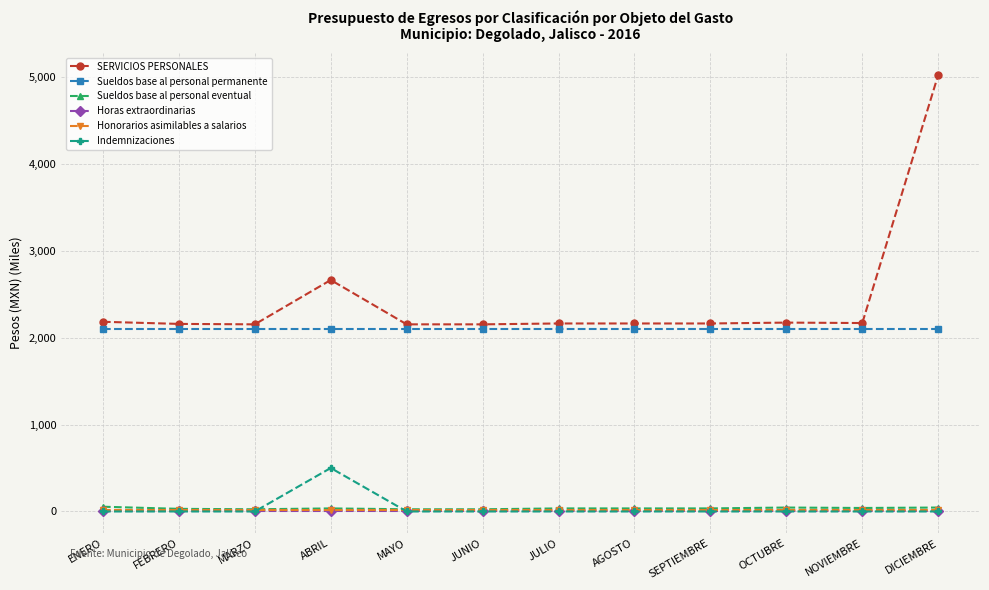

Is this an area chart (filled region under the line)?

No